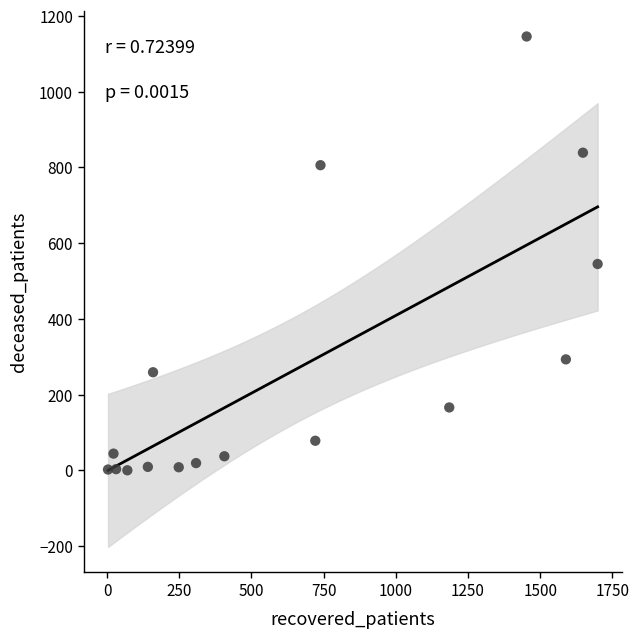

What Y value in the scatter plot is closest to 573?

545